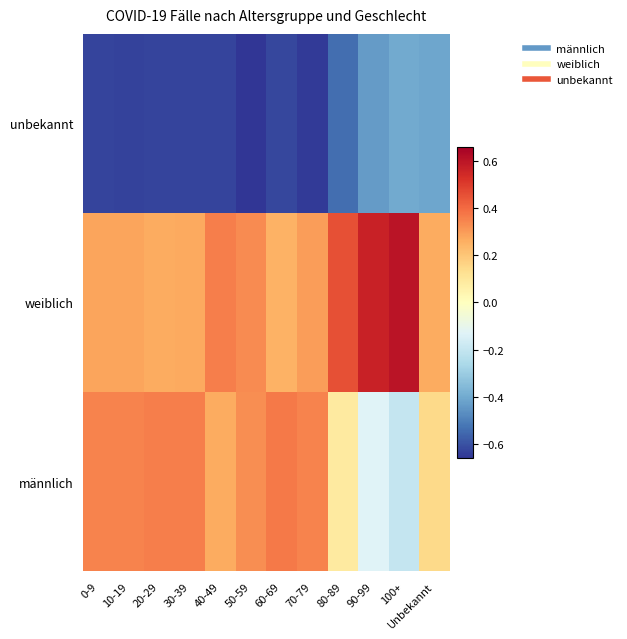

Which series has the largest total across all categories?

weiblich